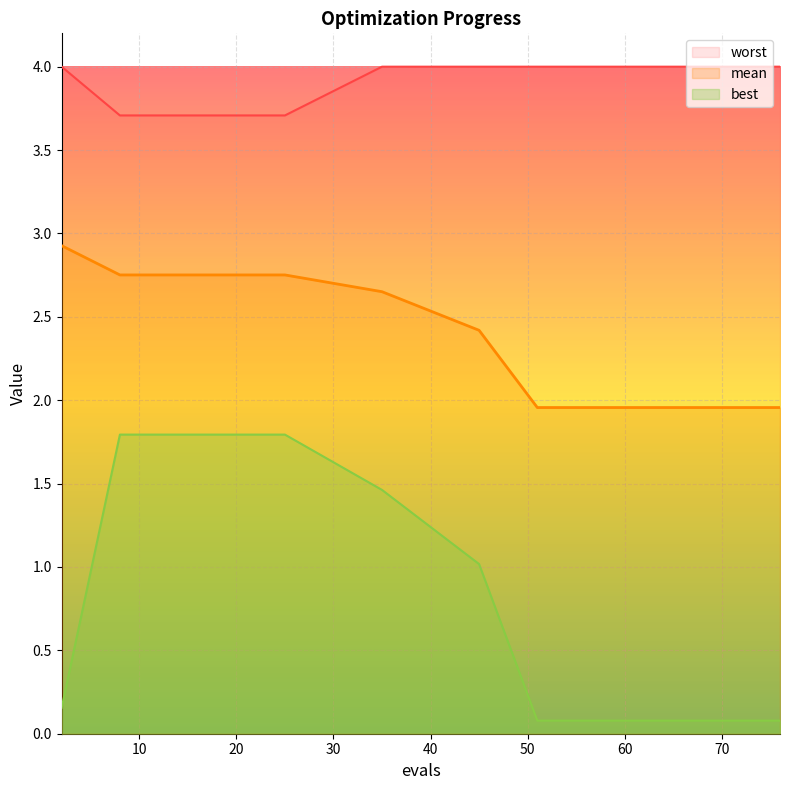

Rank the series by their maximum value, from lowest to highest.

best, mean, worst